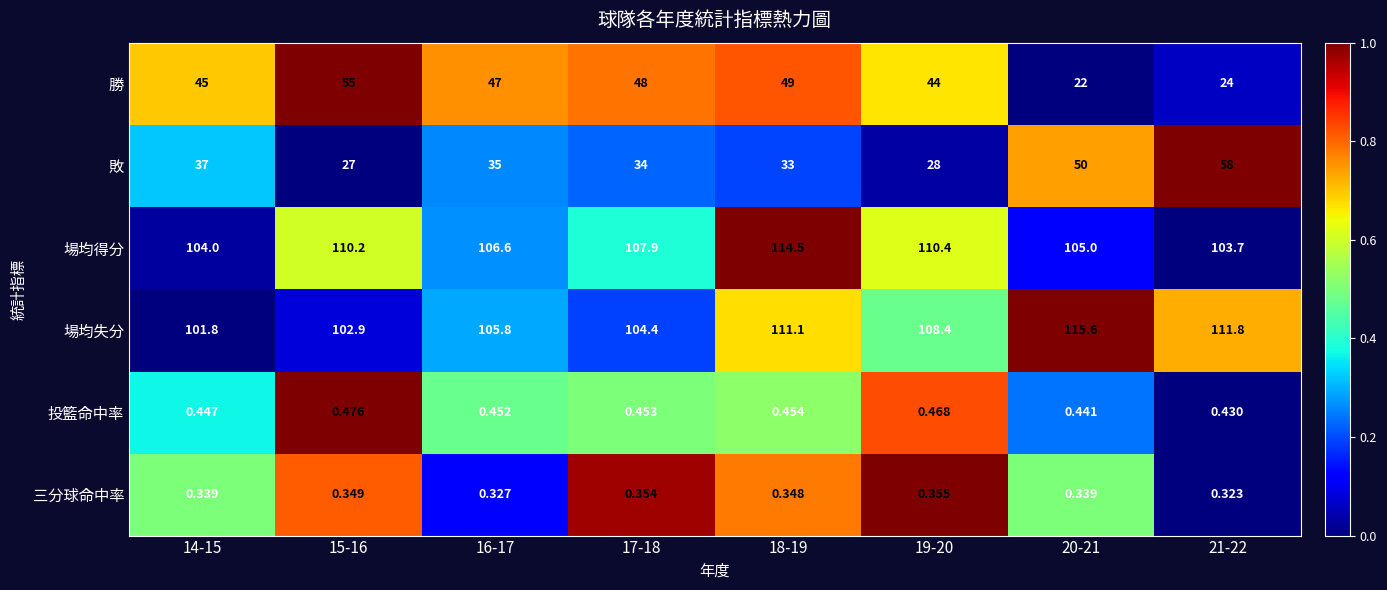

Which series has the widest spread of values?

勝